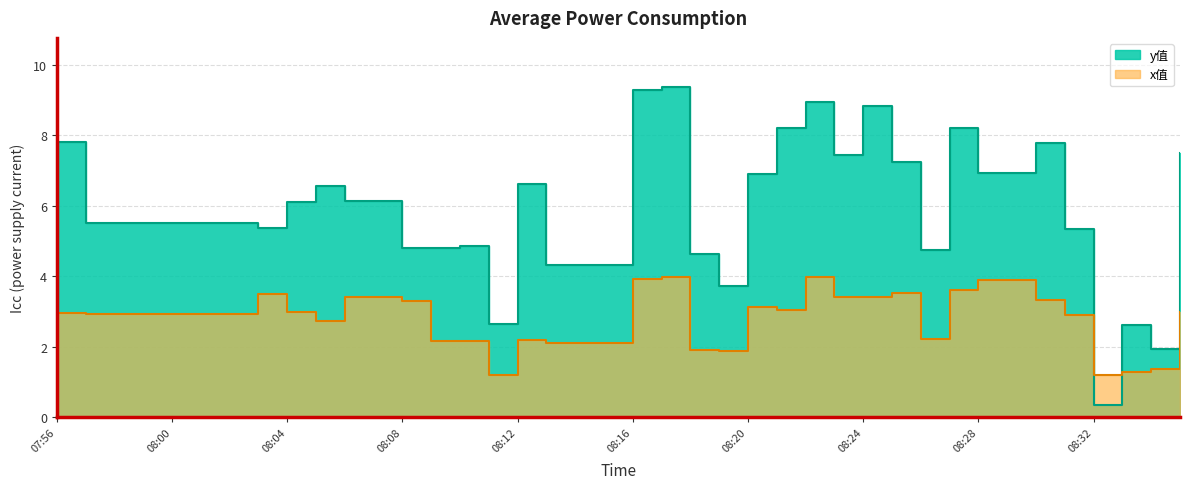

What is the spread (max minus min) of values at 08:22?

5.0